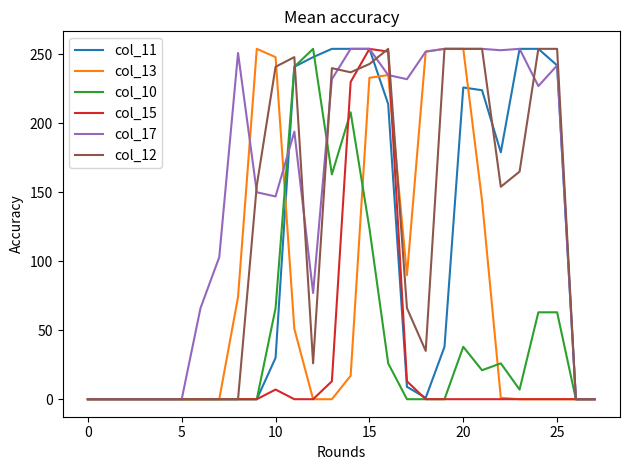

What is the maximum value shown in the chart?

254